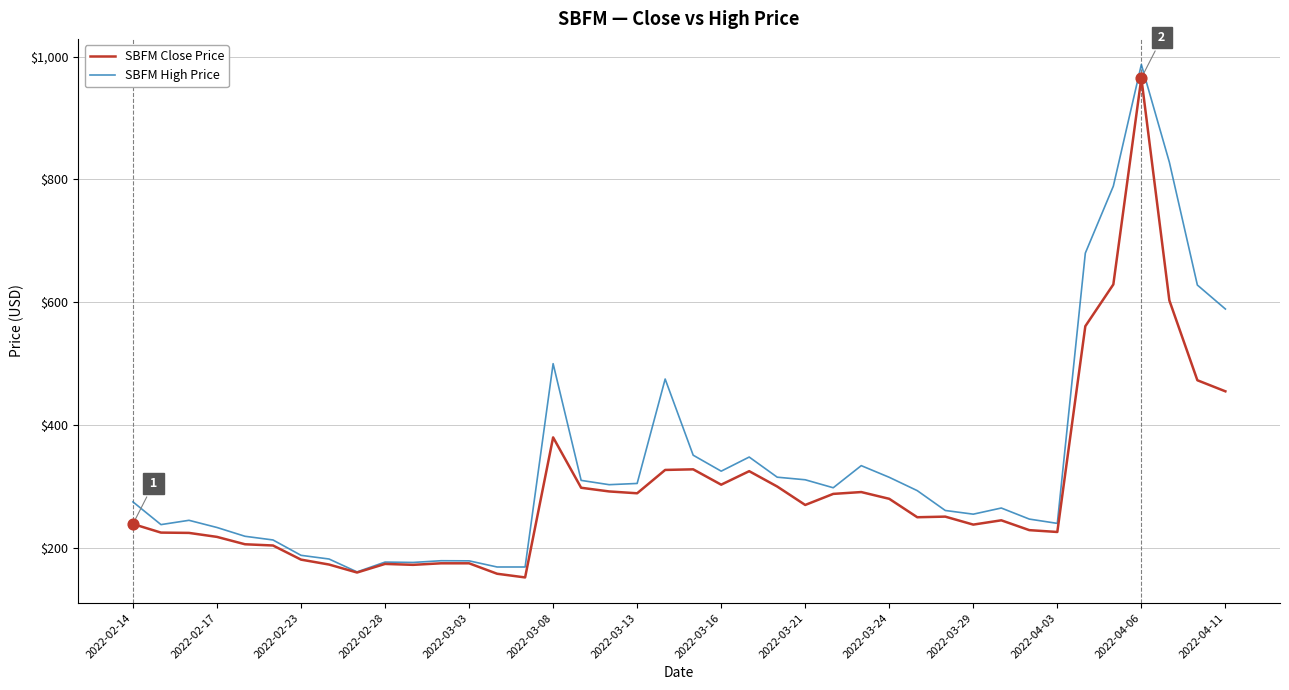

Which series has the largest total across all categories?

SBFM High Price